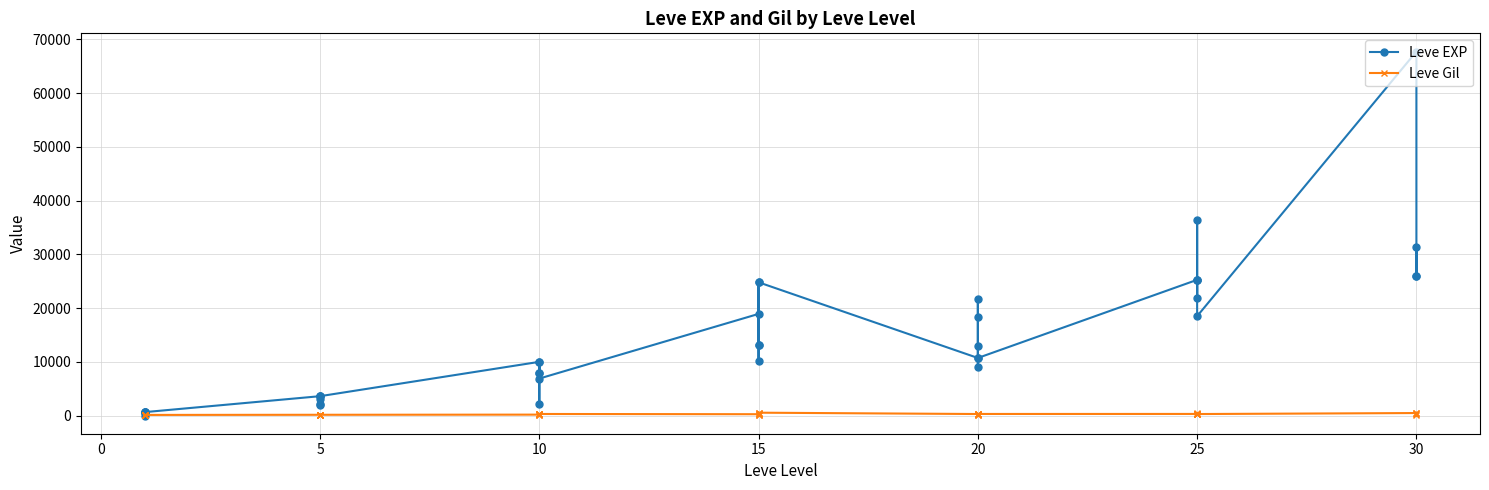

Is it true that Leve Gil equals 52 at 5?

False